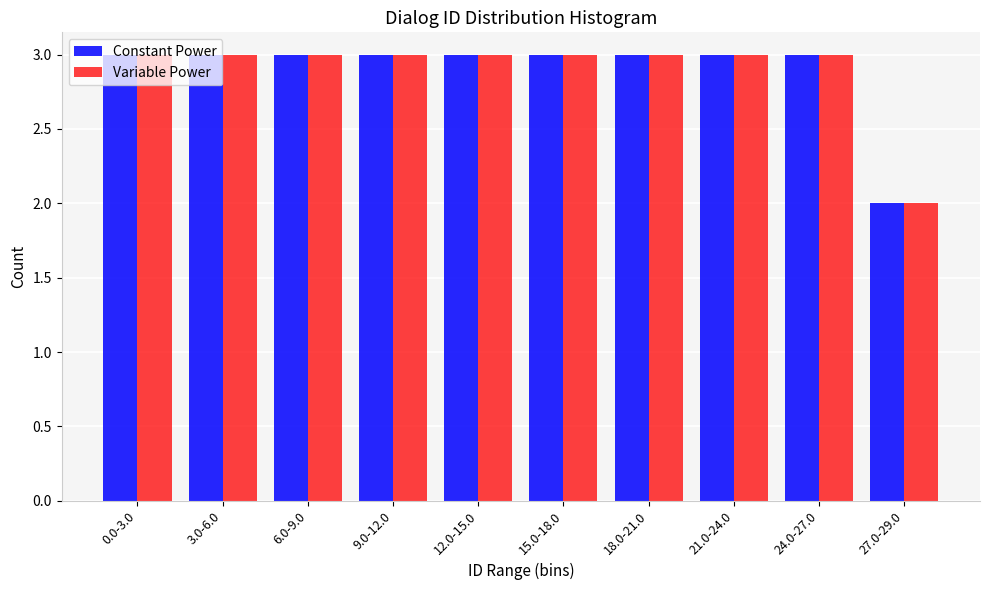

What is the sum of all Variable Power values?

29